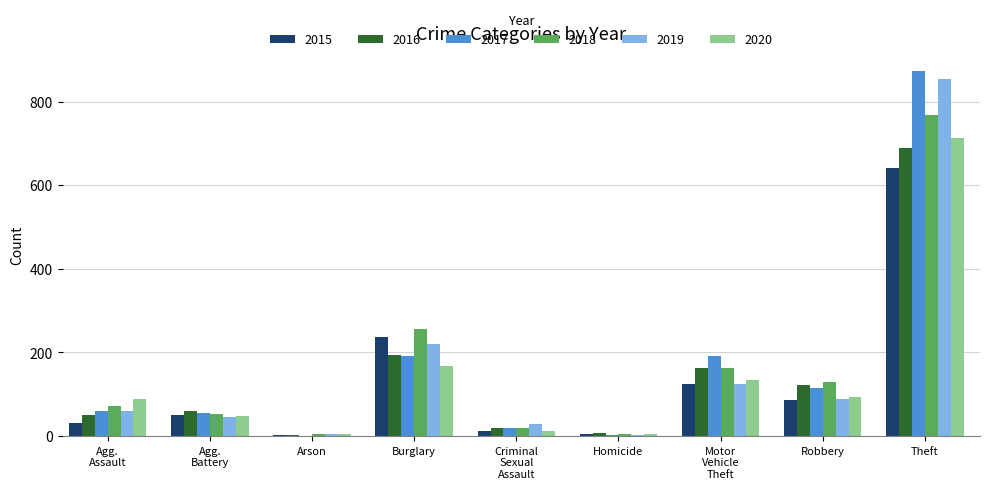

At which category is the sum across all series the highest?

Theft